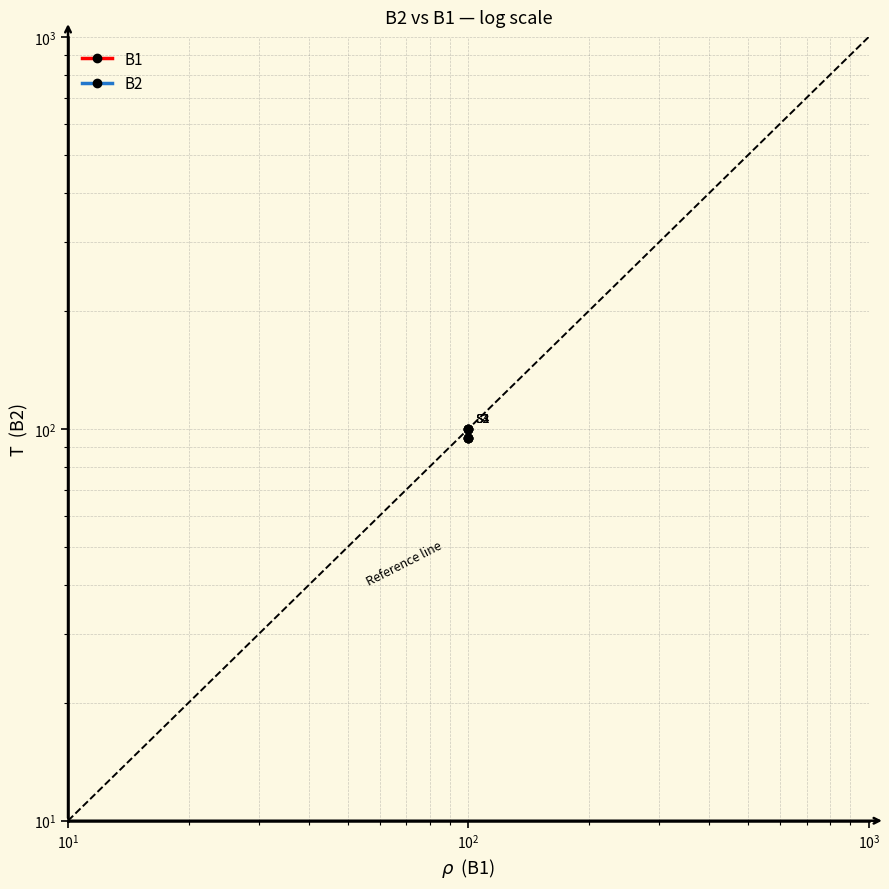

What is the minimum value for B1?

100